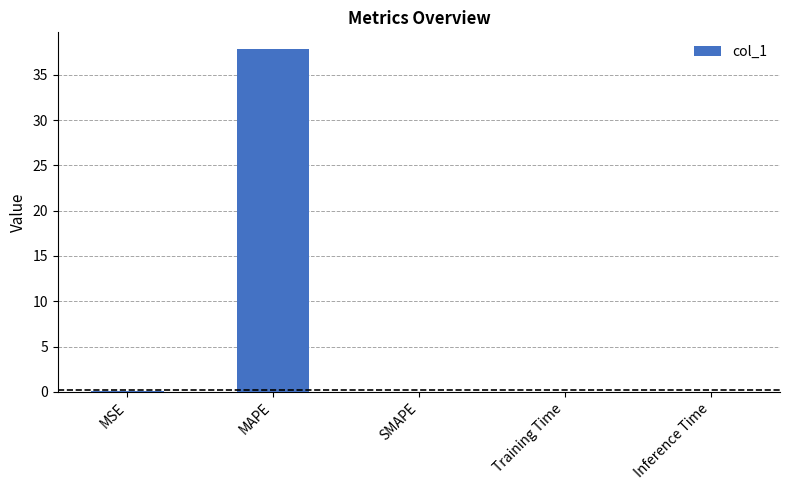

What is the maximum value shown in the chart?

37.8